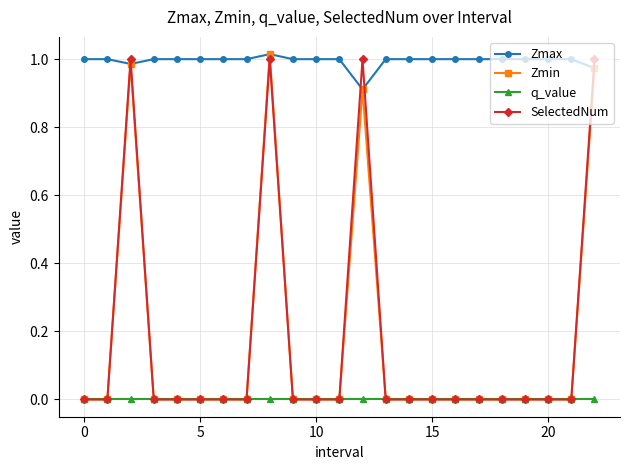

After their last crossing, which series has the higher values: Zmax or SelectedNum?

SelectedNum